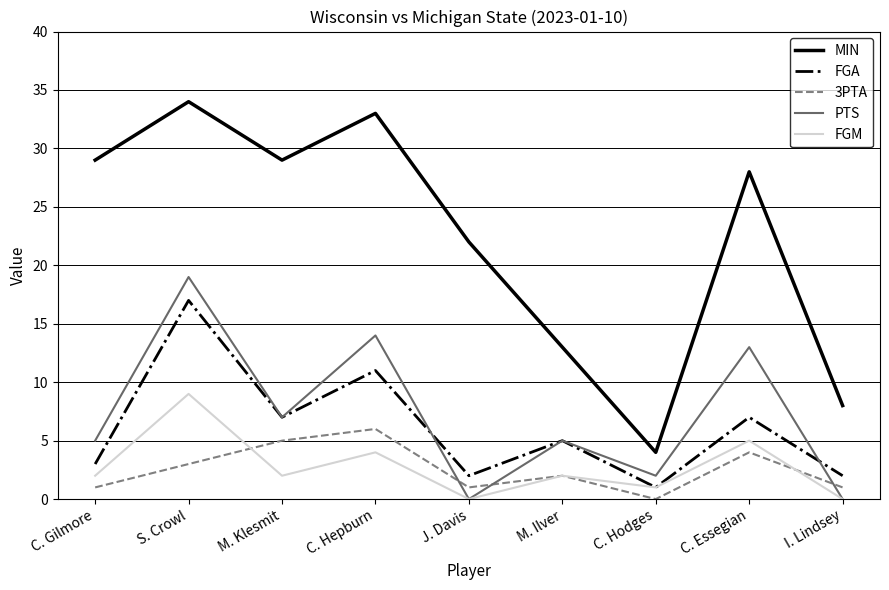

What is the total value across all series at C. Hodges?

8